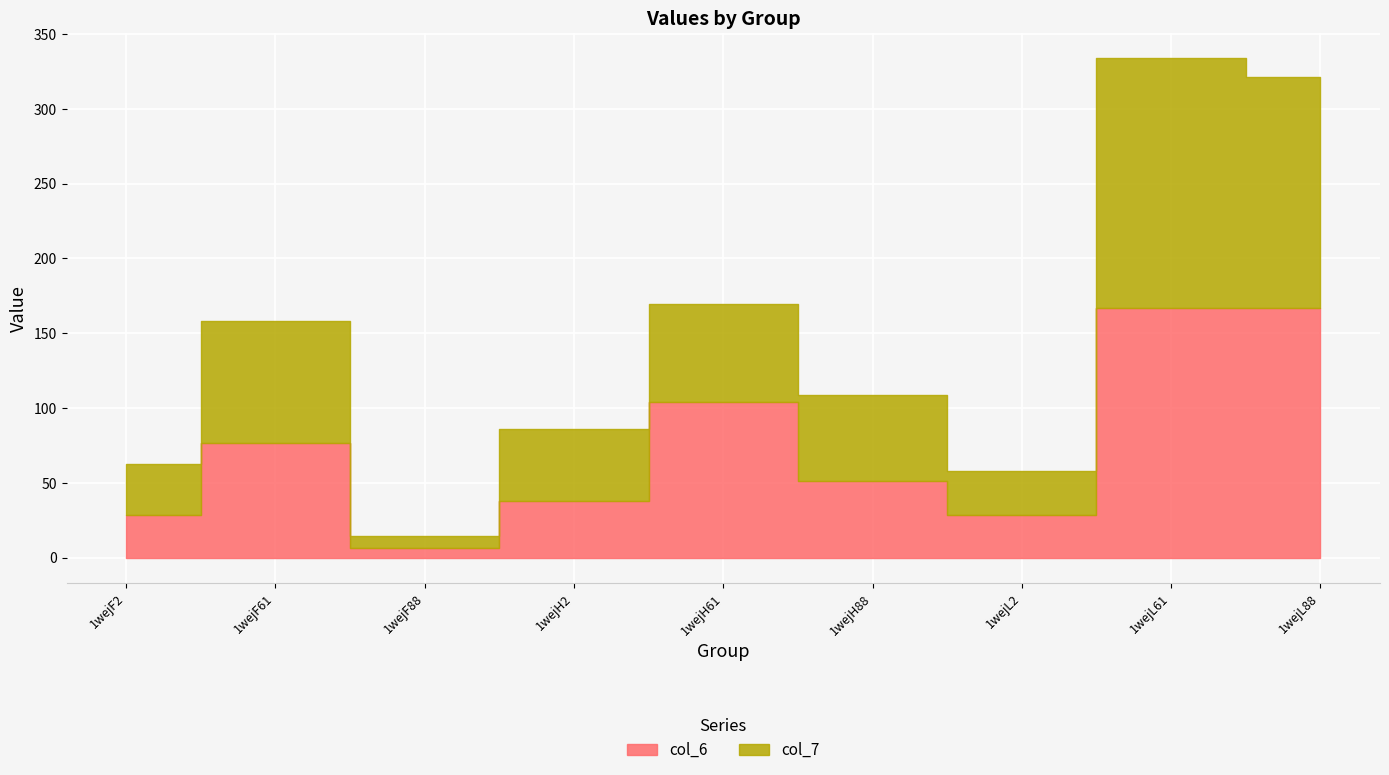

What is the label of the 3rd point from the right?

1wejL2